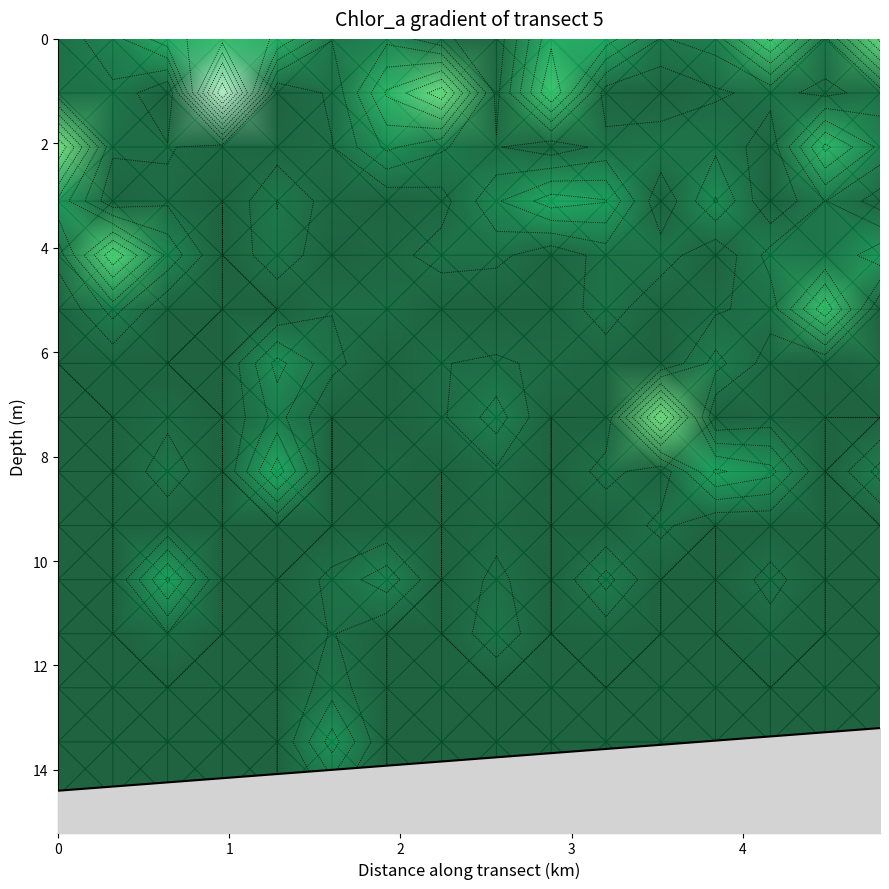

At how many categories does at least one series exceed 90?

1